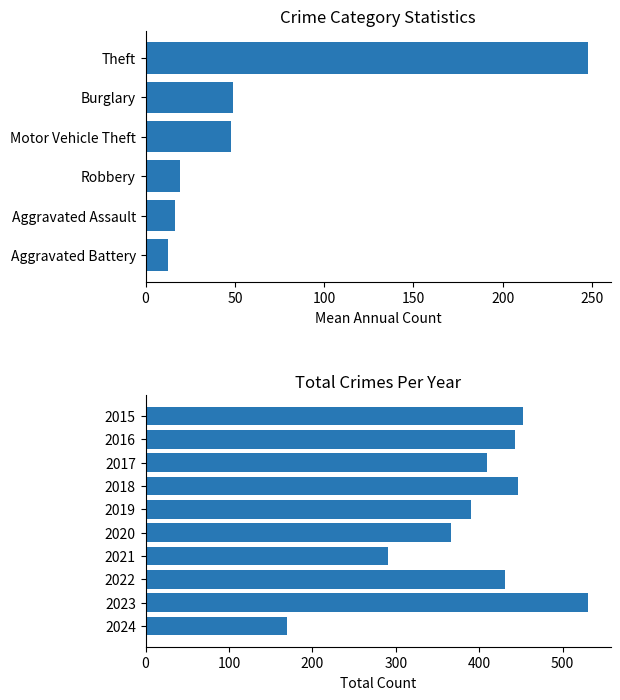

What is the average value of the Aggravated Battery series?

12